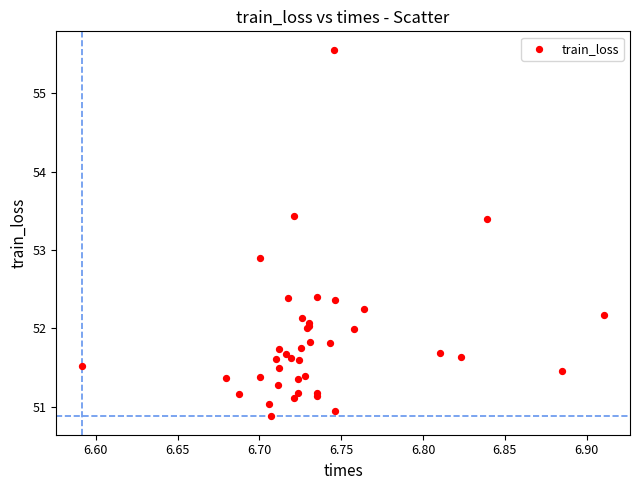

What Y value in the scatter plot is closest to 53?

52.9